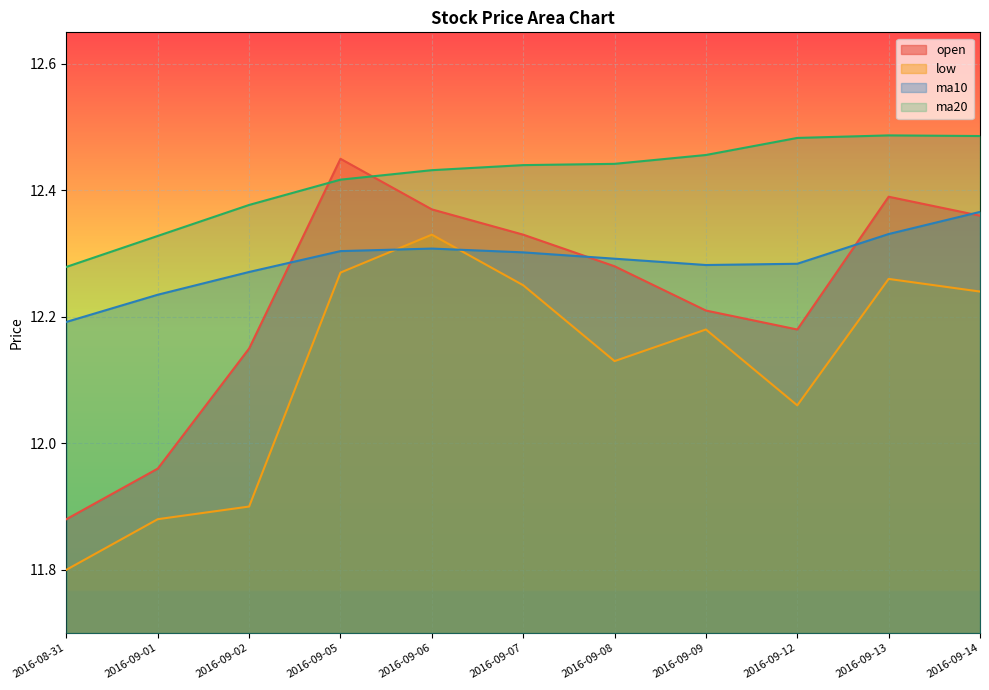

The value of open at 2016-09-02 is 21.9. True or false?

False